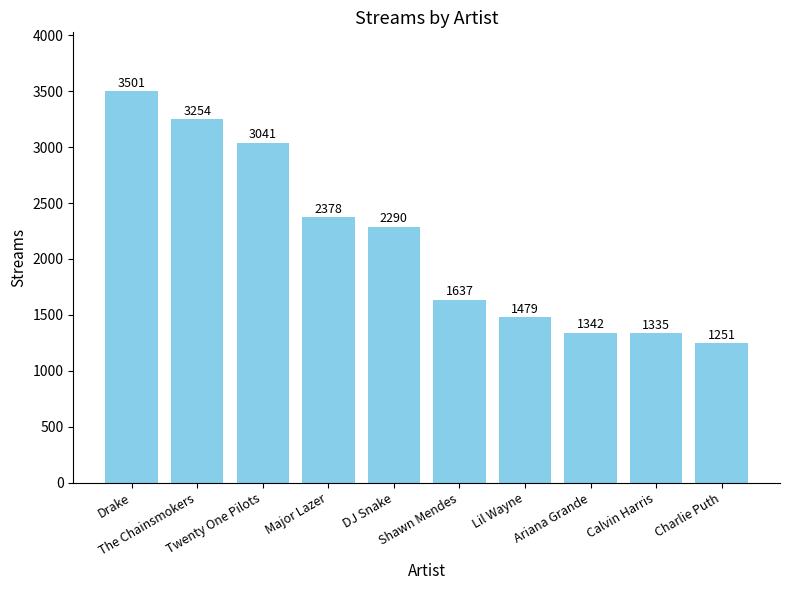

Reading left to right, list all the values displayed in this chart.

3501	3254	3041	2378	2290	1637	1479	1342	1335	1251